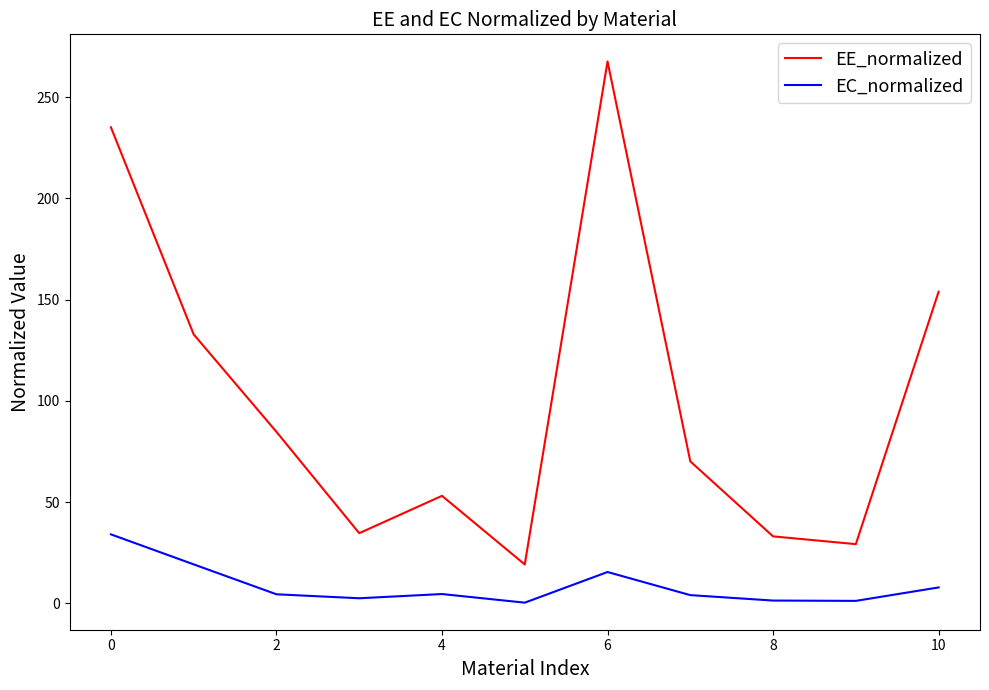

What is the minimum value shown in the chart?

0.3